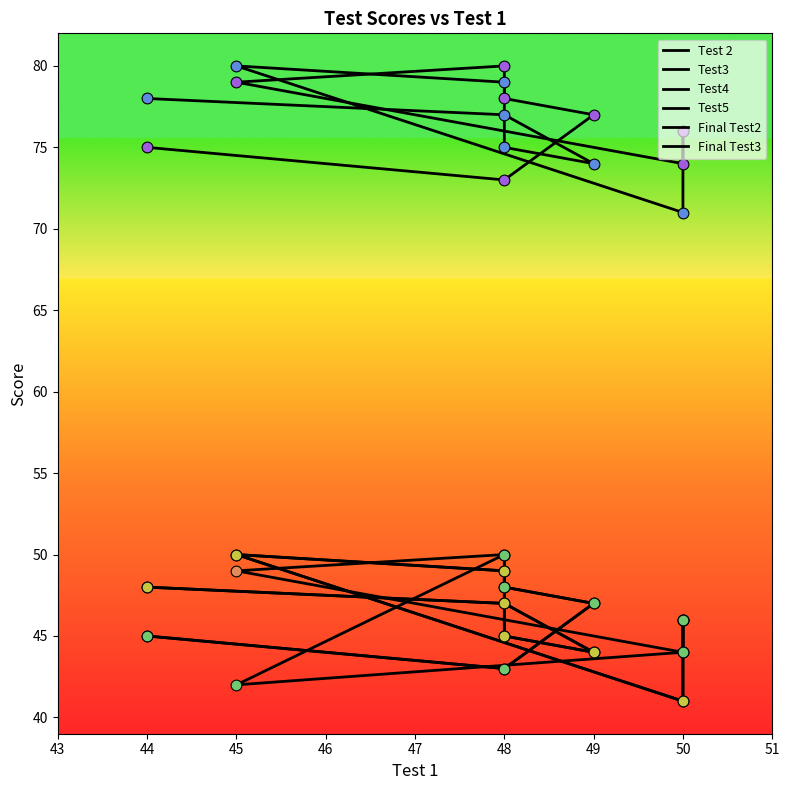

Which series reaches the minimum Y coordinate?

Test 2